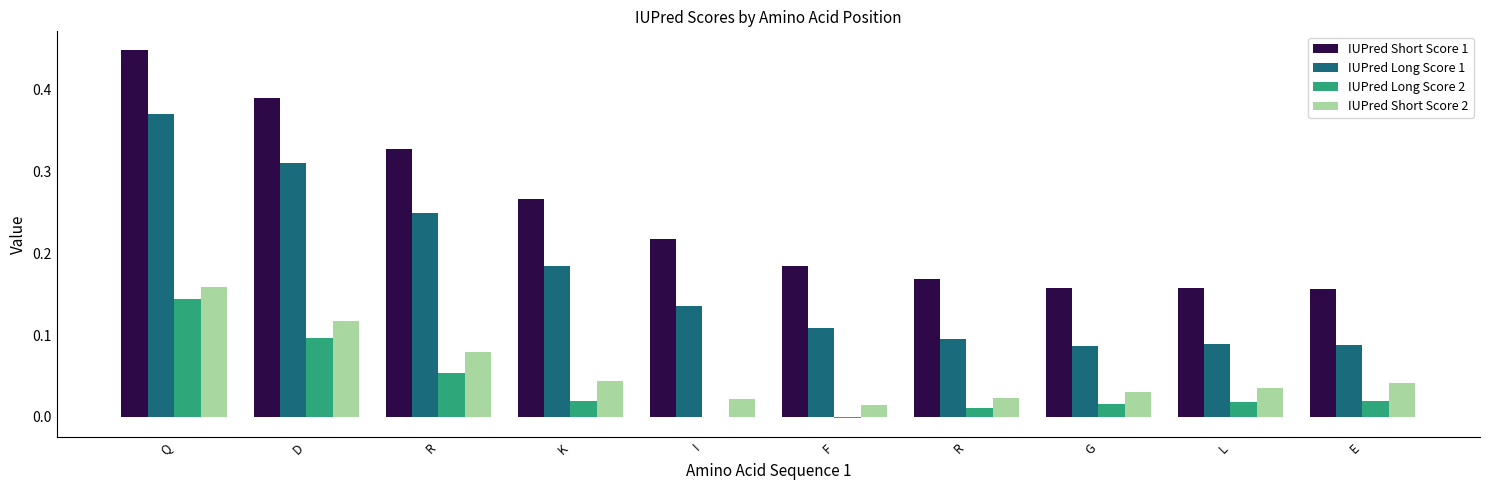

How many groups of bars are there?

10